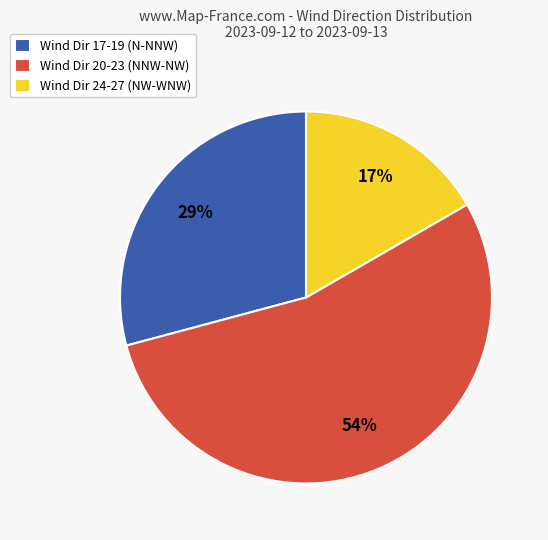

To the nearest percent, what is the difference between the Wind Dir 17-19 (N-NNW) and Wind Dir 20-23 (NNW-NW) slice percentages?

25%